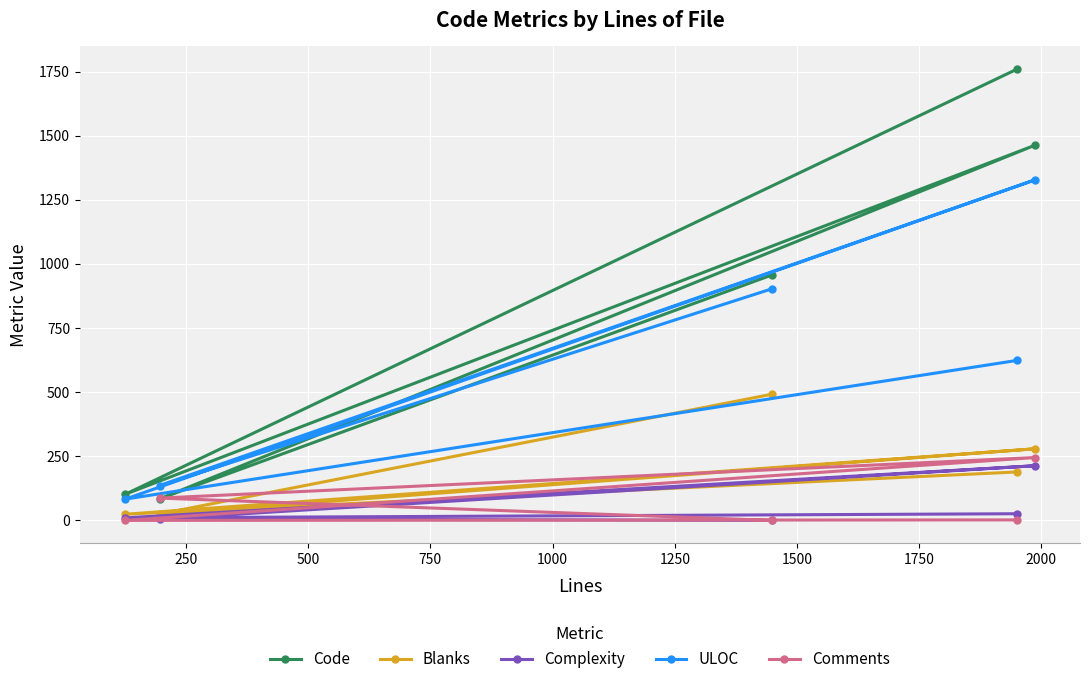

List the series in order of their peak value, highest first.

Code, ULOC, Blanks, Comments, Complexity